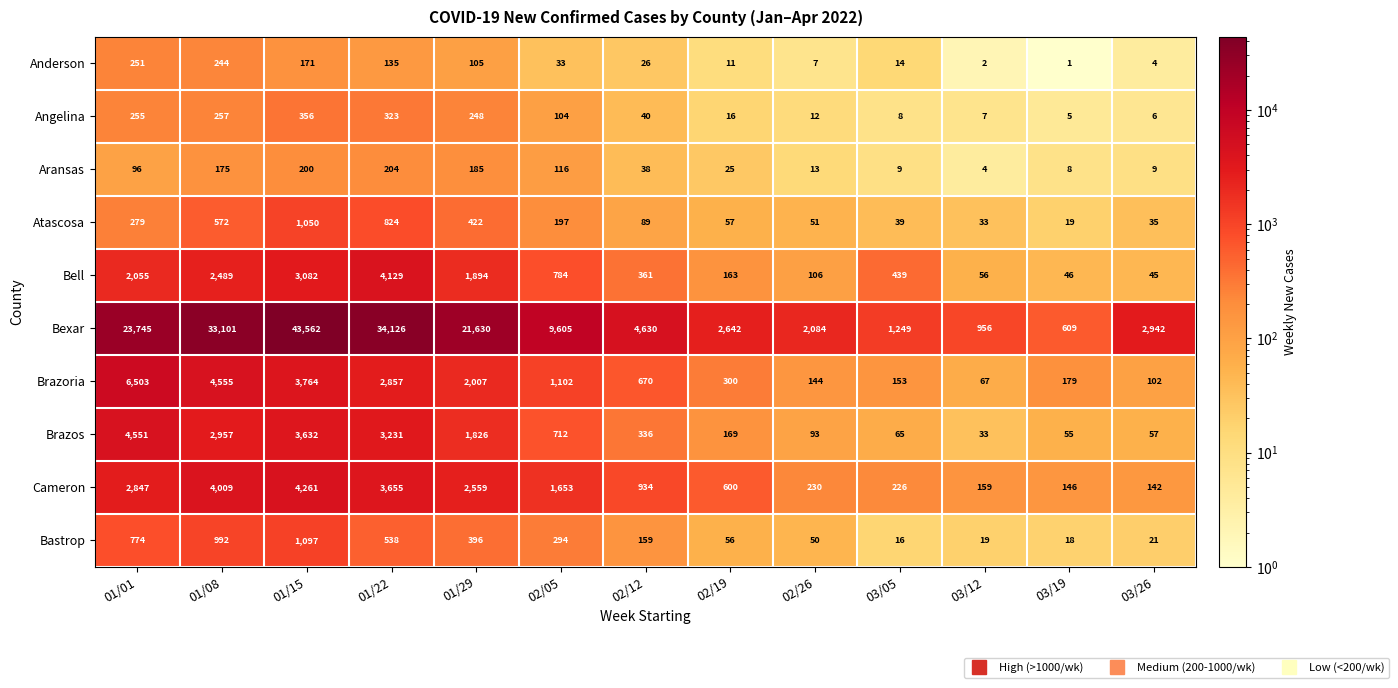

At 03/26, list the series in order from smallest to largest.

Anderson, Angelina, Aransas, Bastrop, Atascosa, Bell, Brazos, Brazoria, Cameron, Bexar